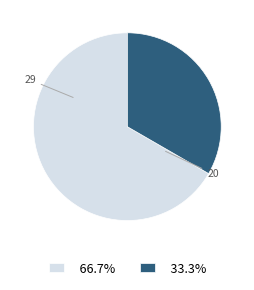

Does any single category account for the majority?

Yes